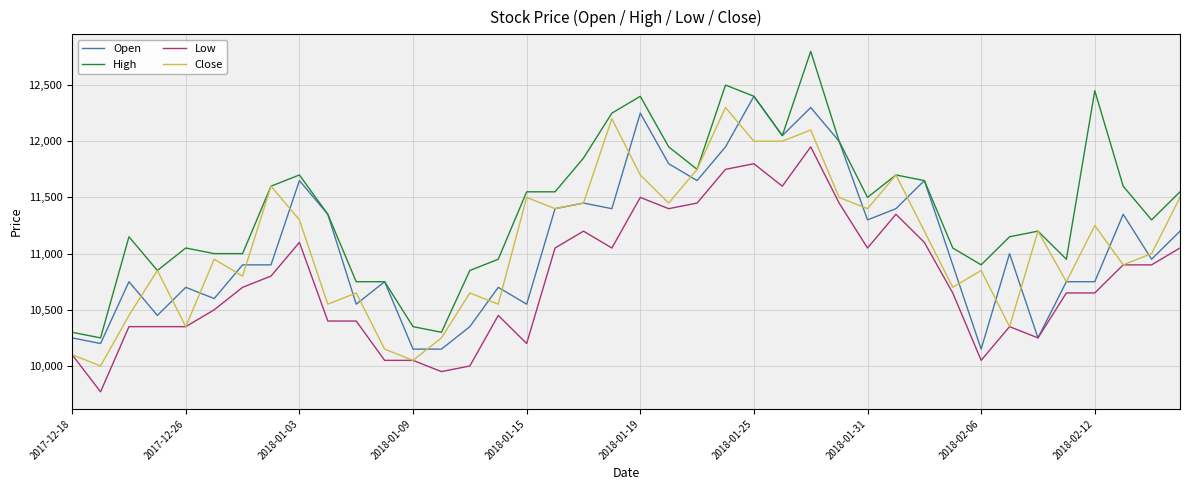

How many lines are shown in the chart?

4